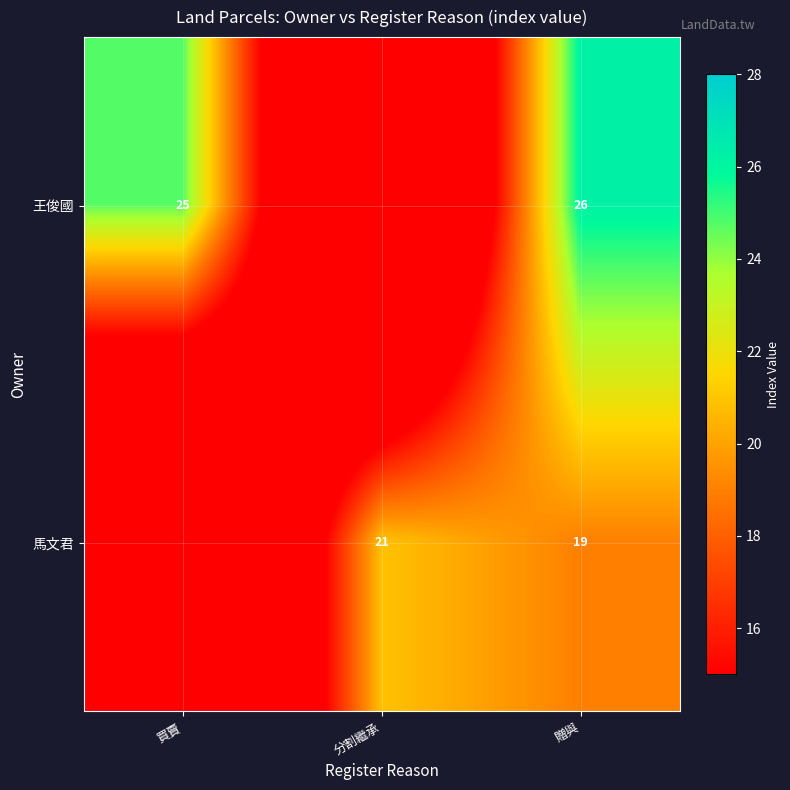

The 王俊國 series shows 13 at 買賣. True or false?

False